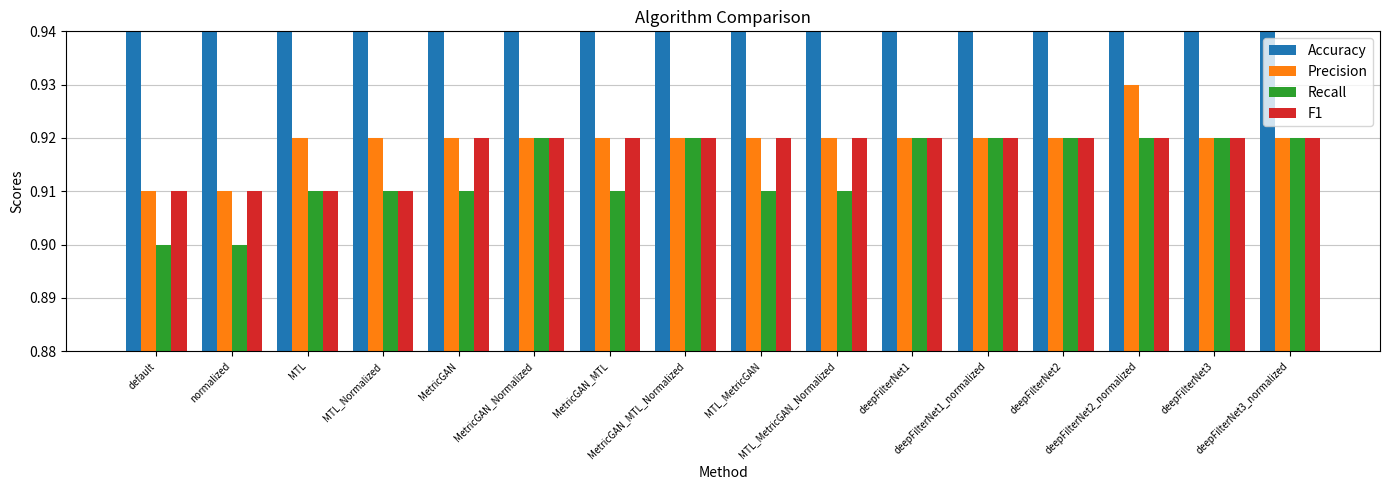

What is the label of the 16th bar from the left?

deepFilterNet3_normalized